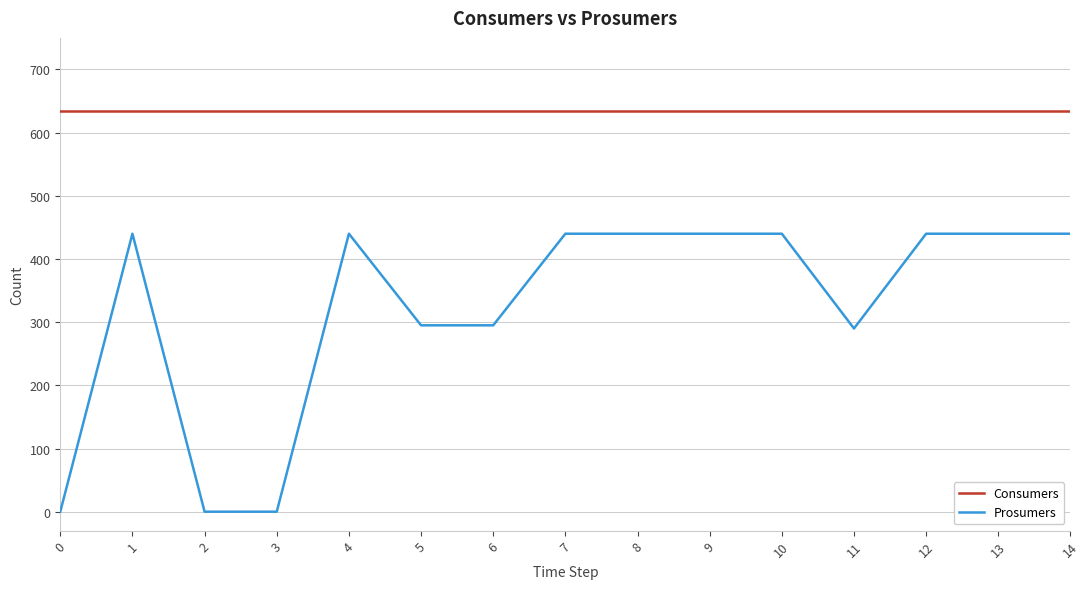

True or false: Prosumers and Consumers cross at least once.

False